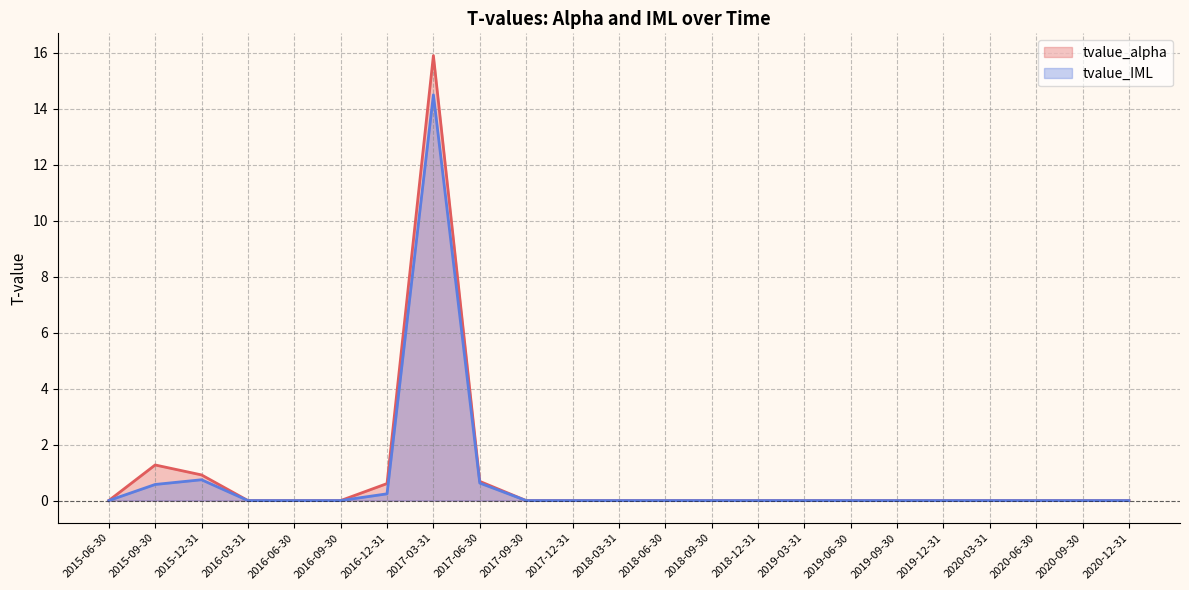

At how many categories does at least one series exceed 11?

1